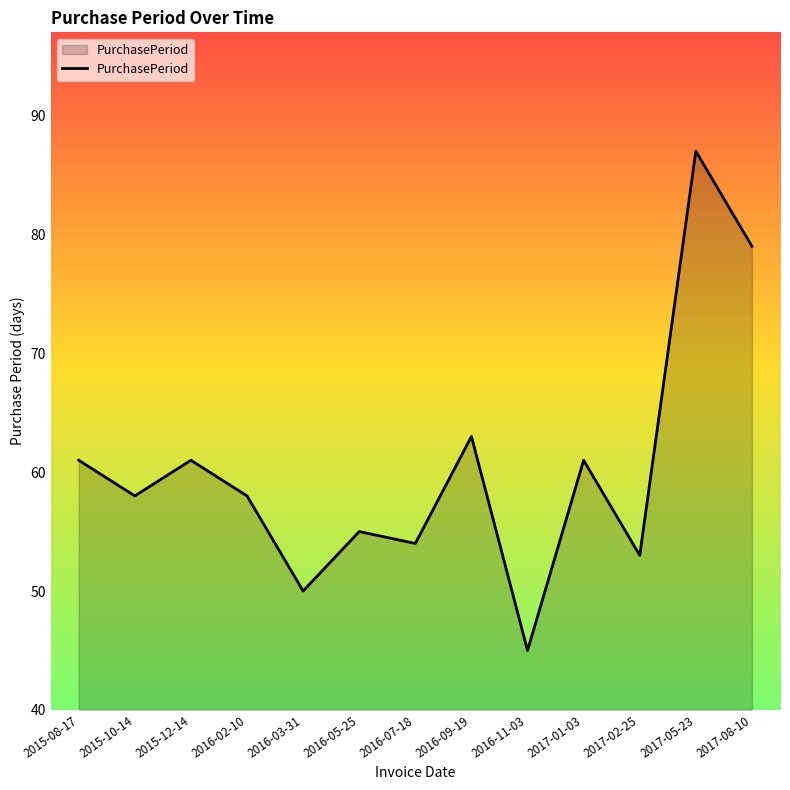

What is the minimum value shown in the chart?

45